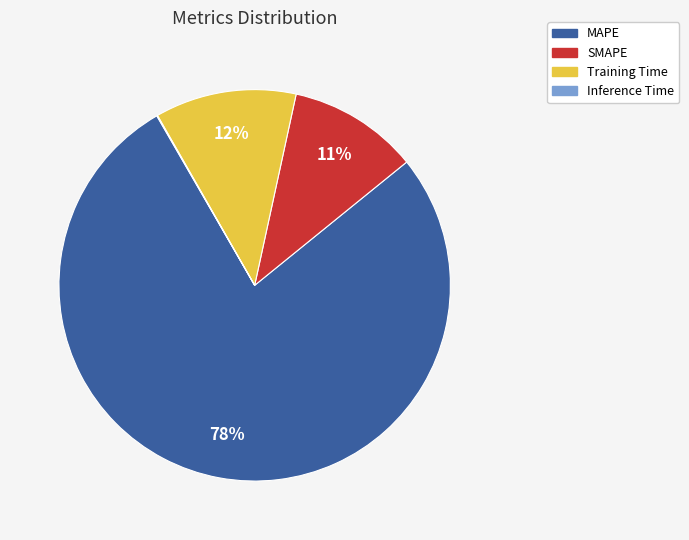

Is there a majority slice in this chart?

Yes